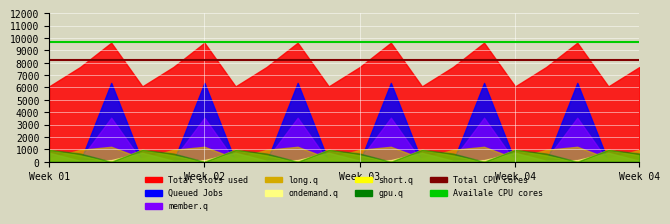

Is the value of Total CPU cores at Week 04 greater than the value of Availale CPU cores at Week 04?

No